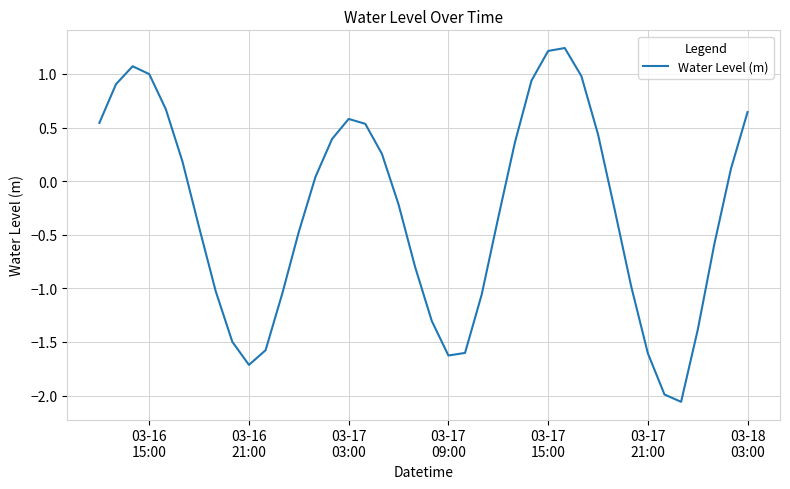

What is the difference between the maximum and minimum values?

3.3